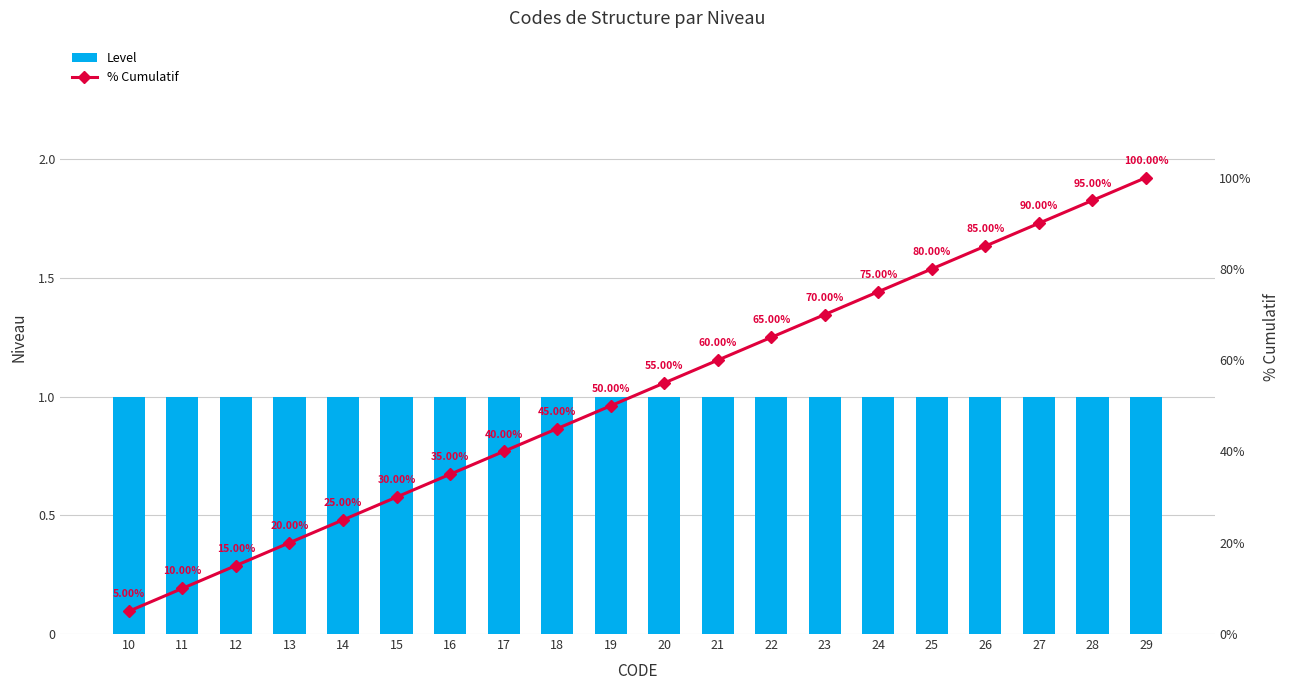

What is the highest value of the % Cumulatif series?

100